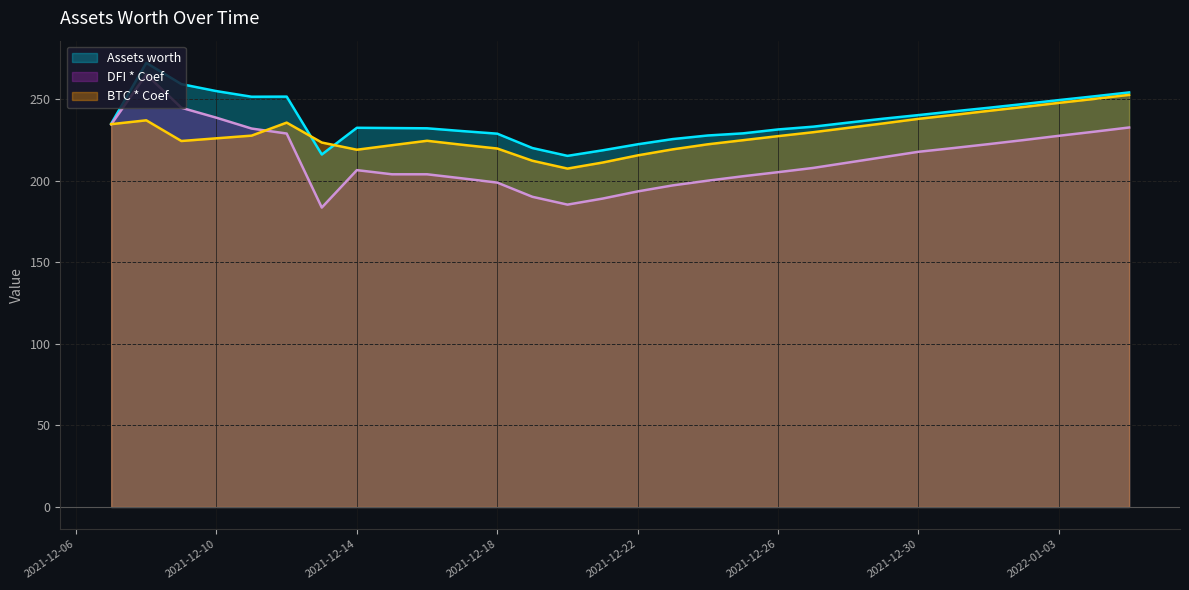

True or false: BTC * Coef and Assets worth intersect in this chart.

True